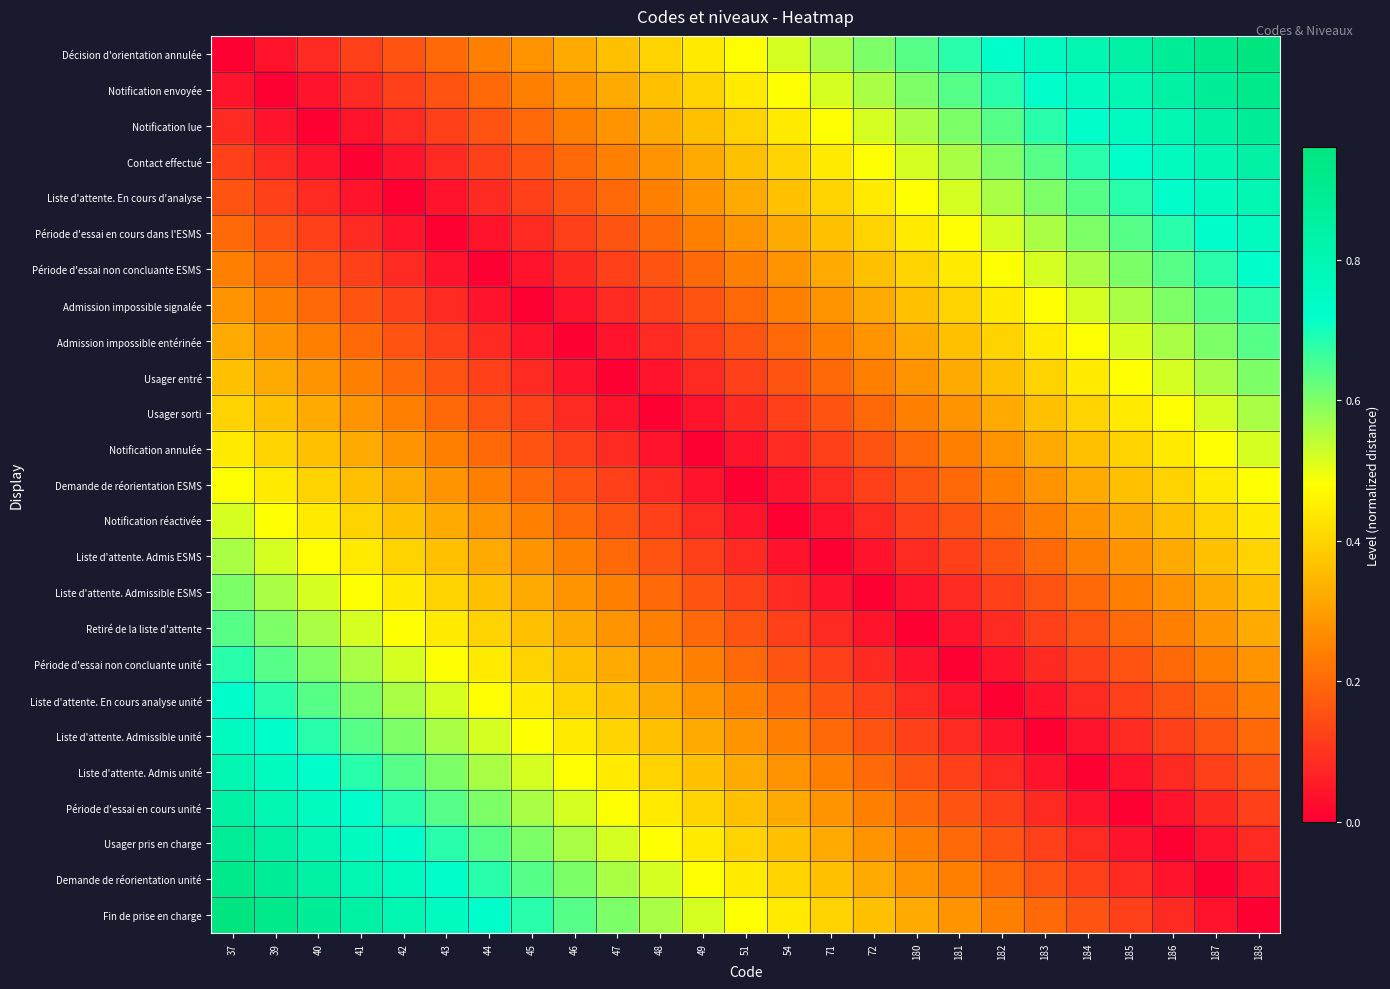

List the series in order of their peak value, highest first.

Décision d'orientation annulée, Fin de prise en charge, Notification envoyée, Demande de réorientation unité, Notification lue, Usager pris en charge, Contact effectué, Période d'essai en cours unité, Liste d'attente. En cours d'analyse, Liste d'attente. Admis unité, Période d'essai en cours dans l'ESMS, Liste d'attente. Admissible unité, Période d'essai non concluante ESMS, Liste d'attente. En cours analyse unité, Admission impossible signalée, Période d'essai non concluante unité, Admission impossible entérinée, Retiré de la liste d'attente, Usager entré, Liste d'attente. Admissible ESMS, Usager sorti, Liste d'attente. Admis ESMS, Notification annulée, Notification réactivée, Demande de réorientation ESMS